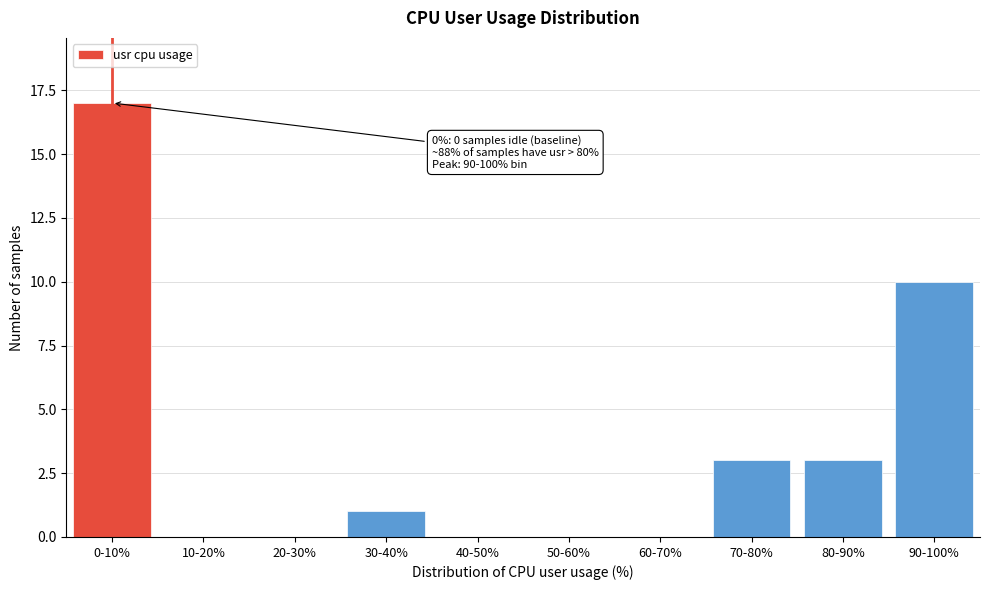

Reading left to right, extract all data points from this chart.

0-10%=17	10-20%=0	20-30%=0	30-40%=1	40-50%=0	50-60%=0	60-70%=0	70-80%=3	80-90%=3	90-100%=10